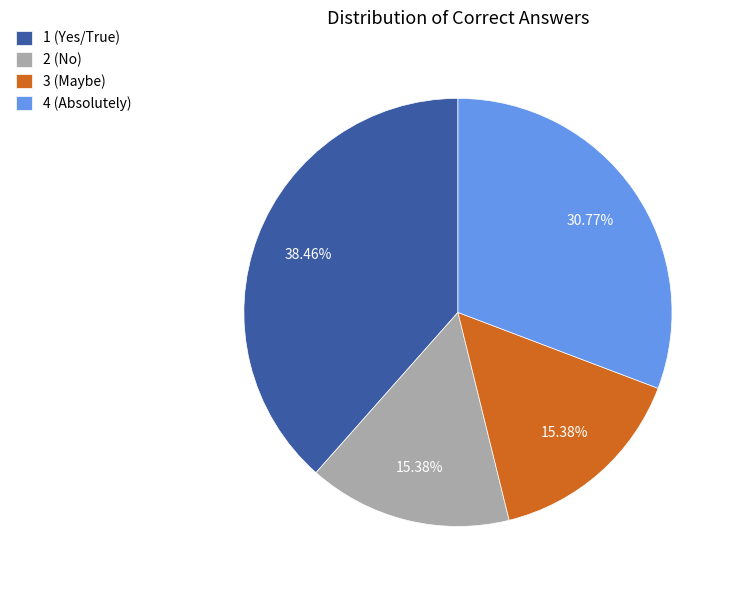

Is the sum of 4 (Absolutely) and 3 (Maybe) greater than half?

No